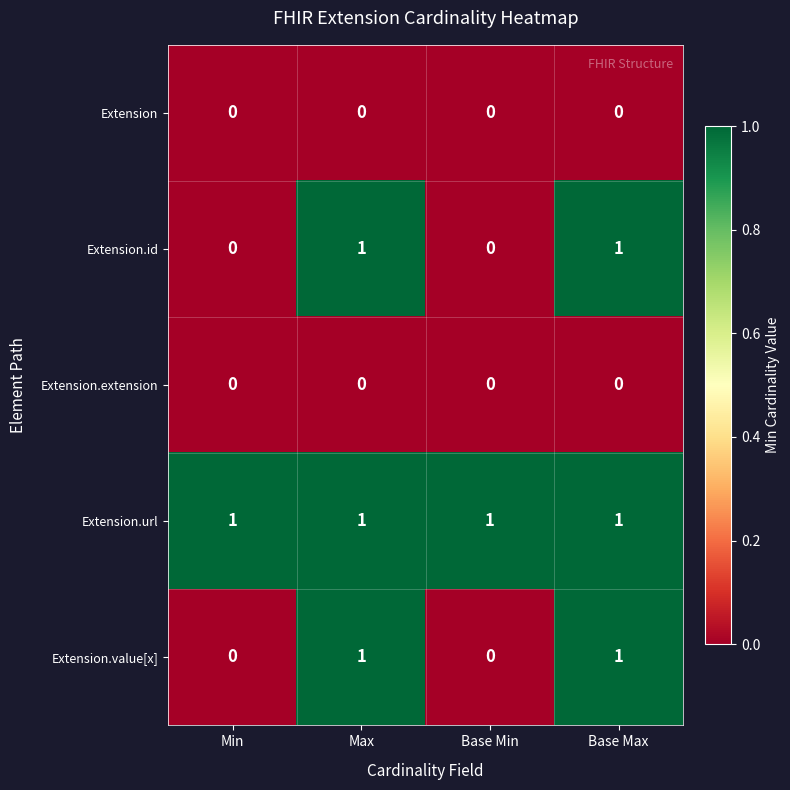

At how many categories does at least one series exceed 0?

4